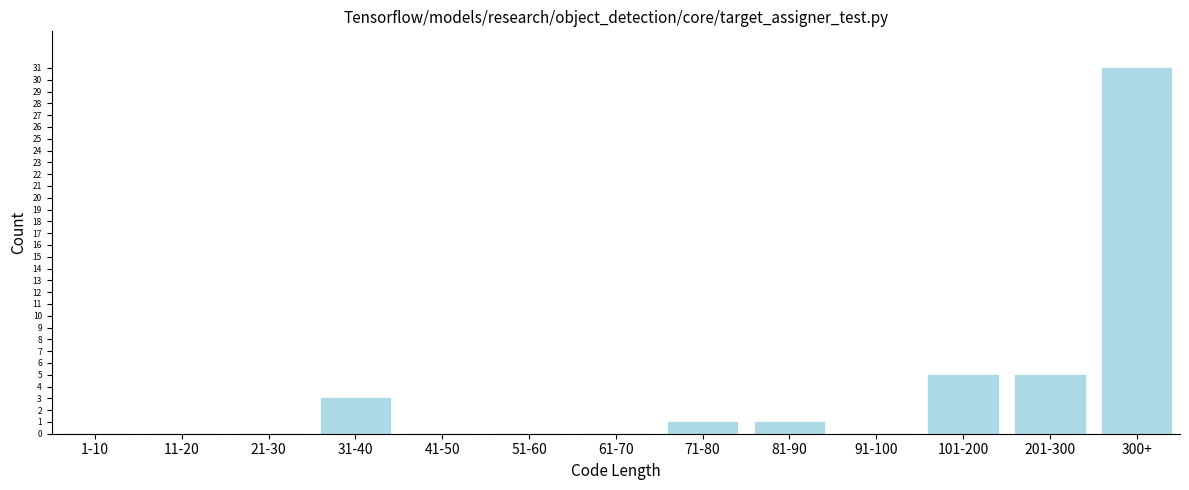

Reading left to right, extract all data points from this chart.

1-10=0	11-20=0	21-30=0	31-40=3	41-50=0	51-60=0	61-70=0	71-80=1	81-90=1	91-100=0	101-200=5	201-300=5	300+=31